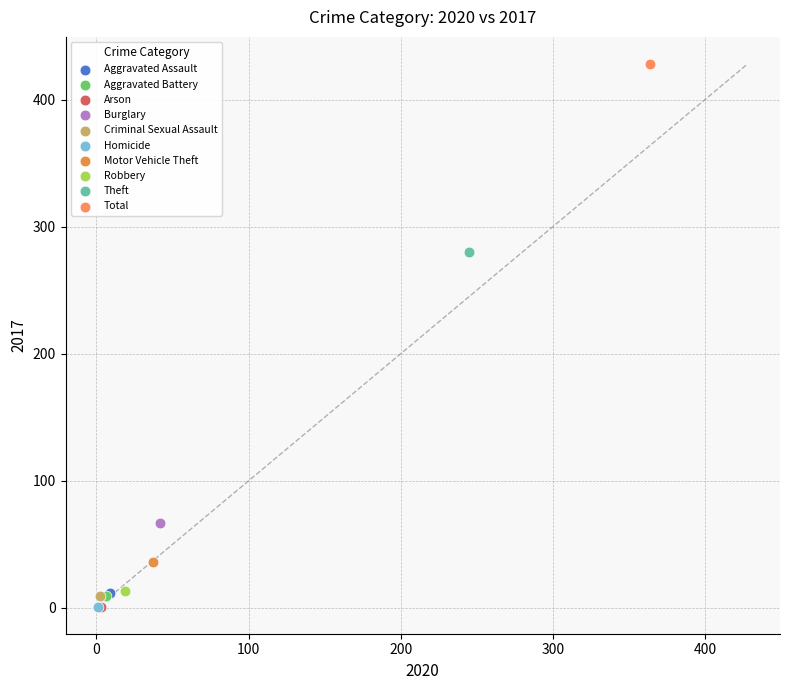

Which series reaches the maximum Y coordinate?

Total